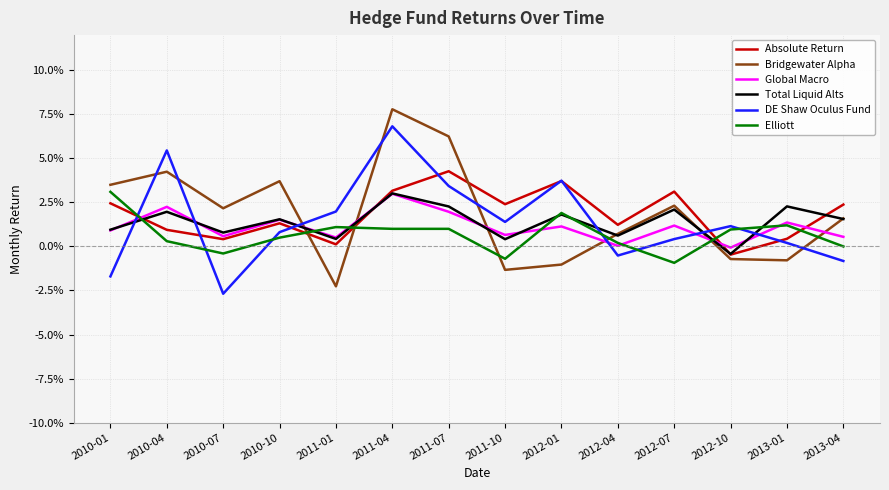

True or false: Global Macro and DE Shaw Oculus Fund intersect in this chart.

True